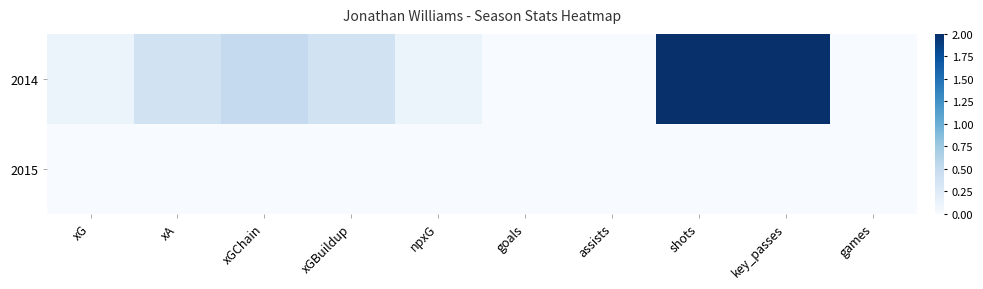

At how many categories does at least one series exceed 0?

7